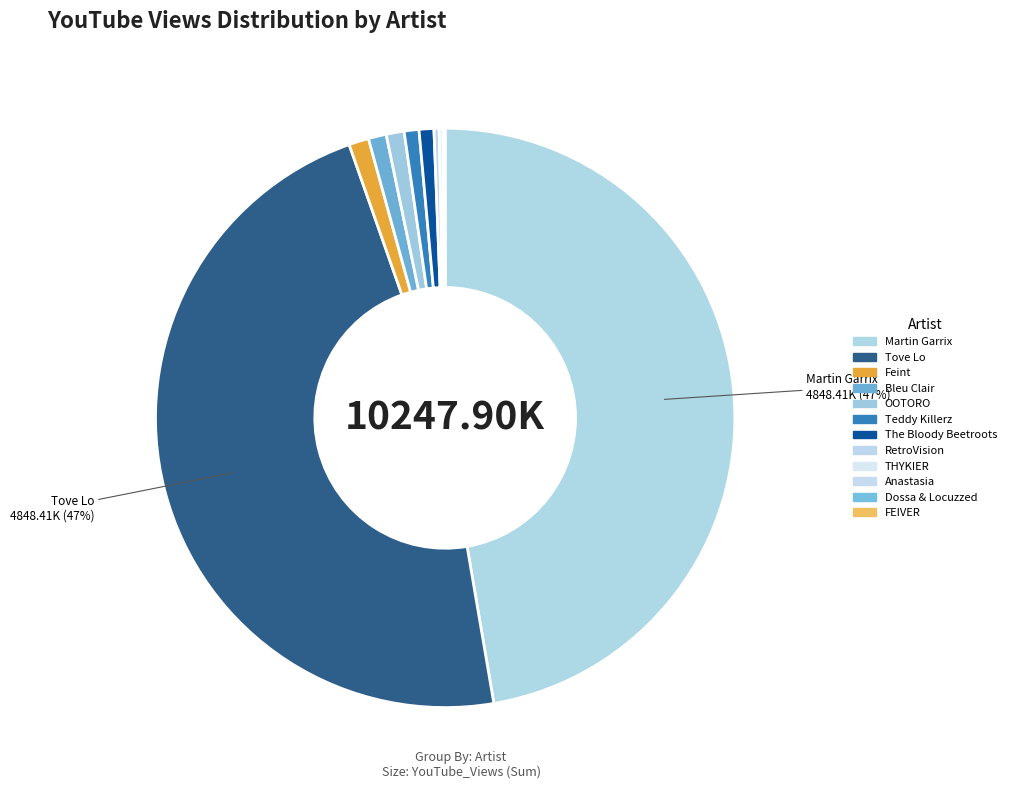

Which slice is the largest?

Martin Garrix